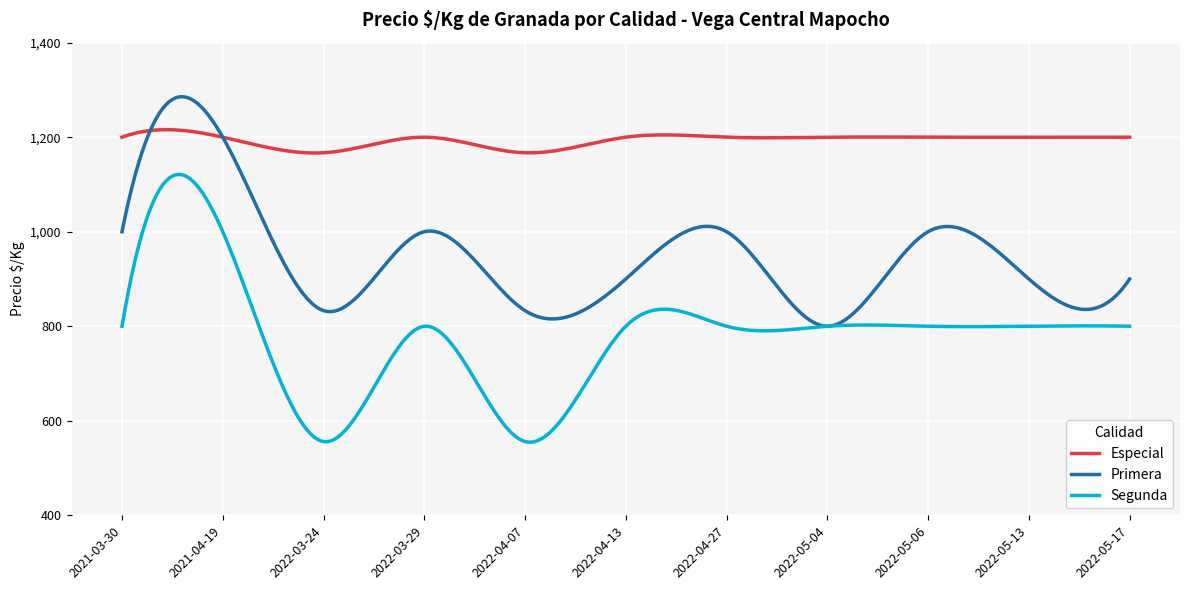

What is the minimum value shown in the chart?

554.6